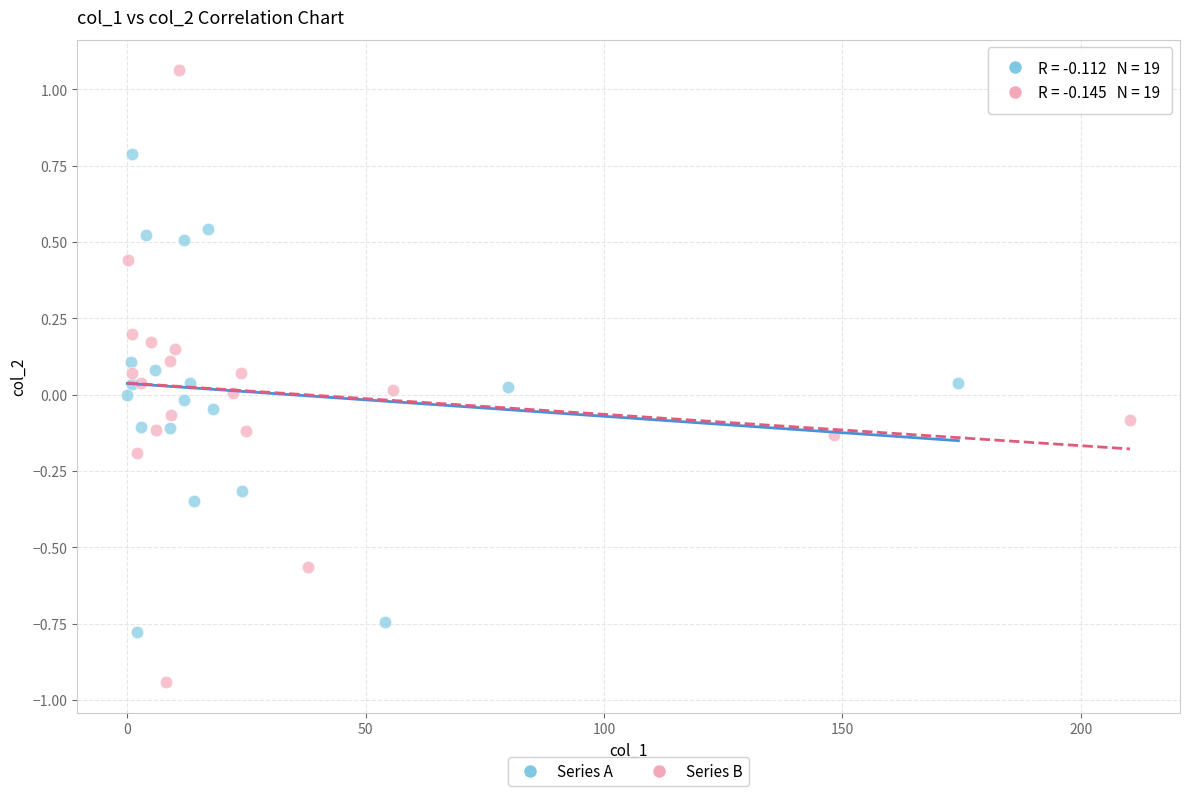

Which series contains the lowest Y value?

Series B